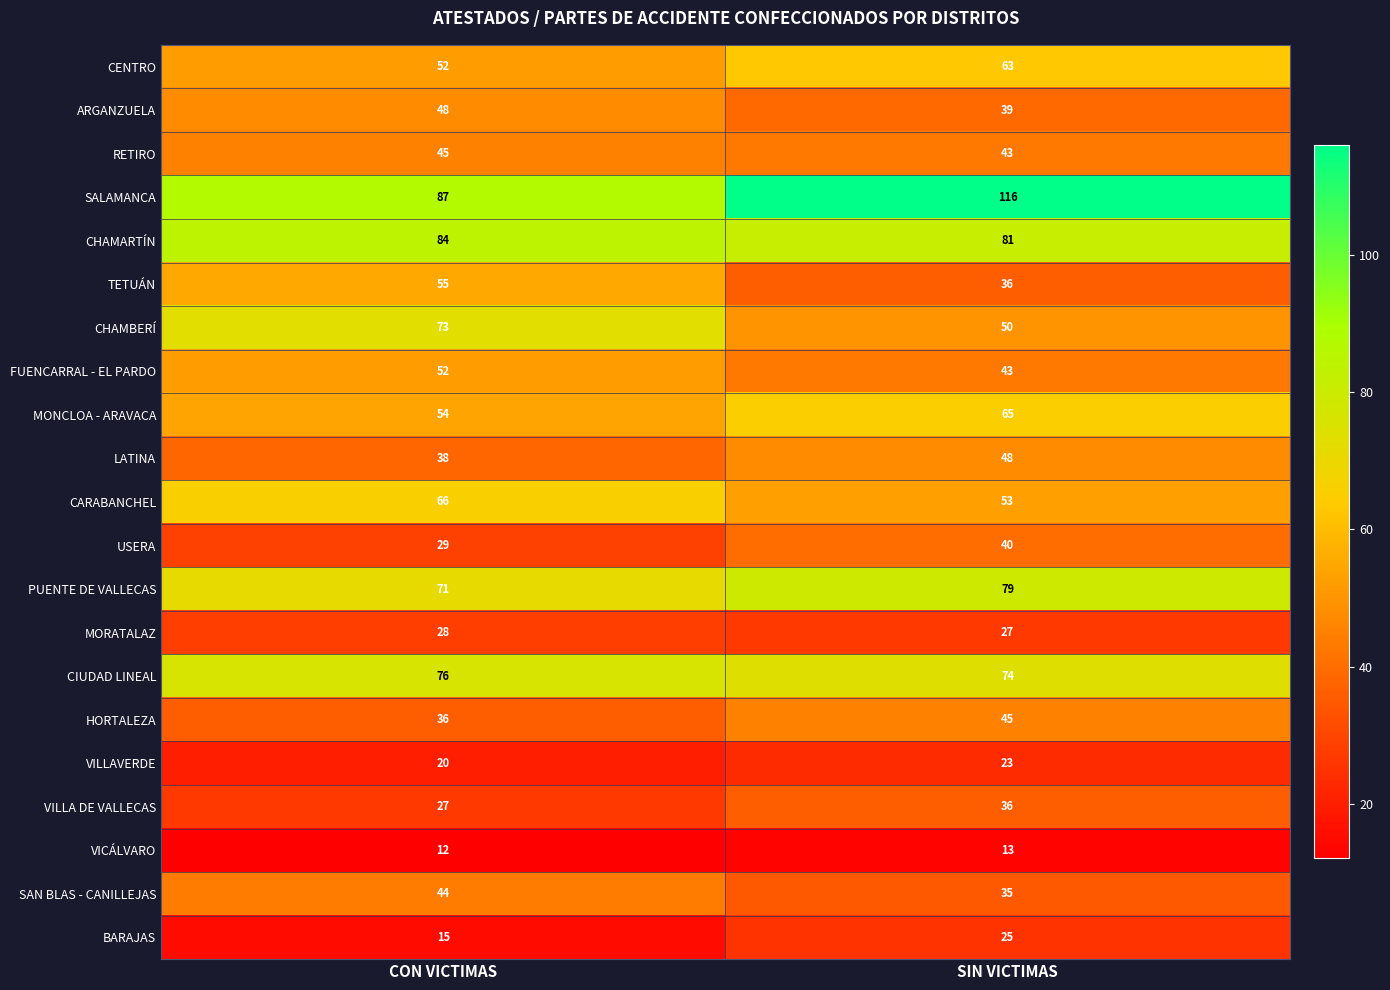

Between CON VICTIMAS and SIN VICTIMAS, which series saw the biggest shift?

SALAMANCA